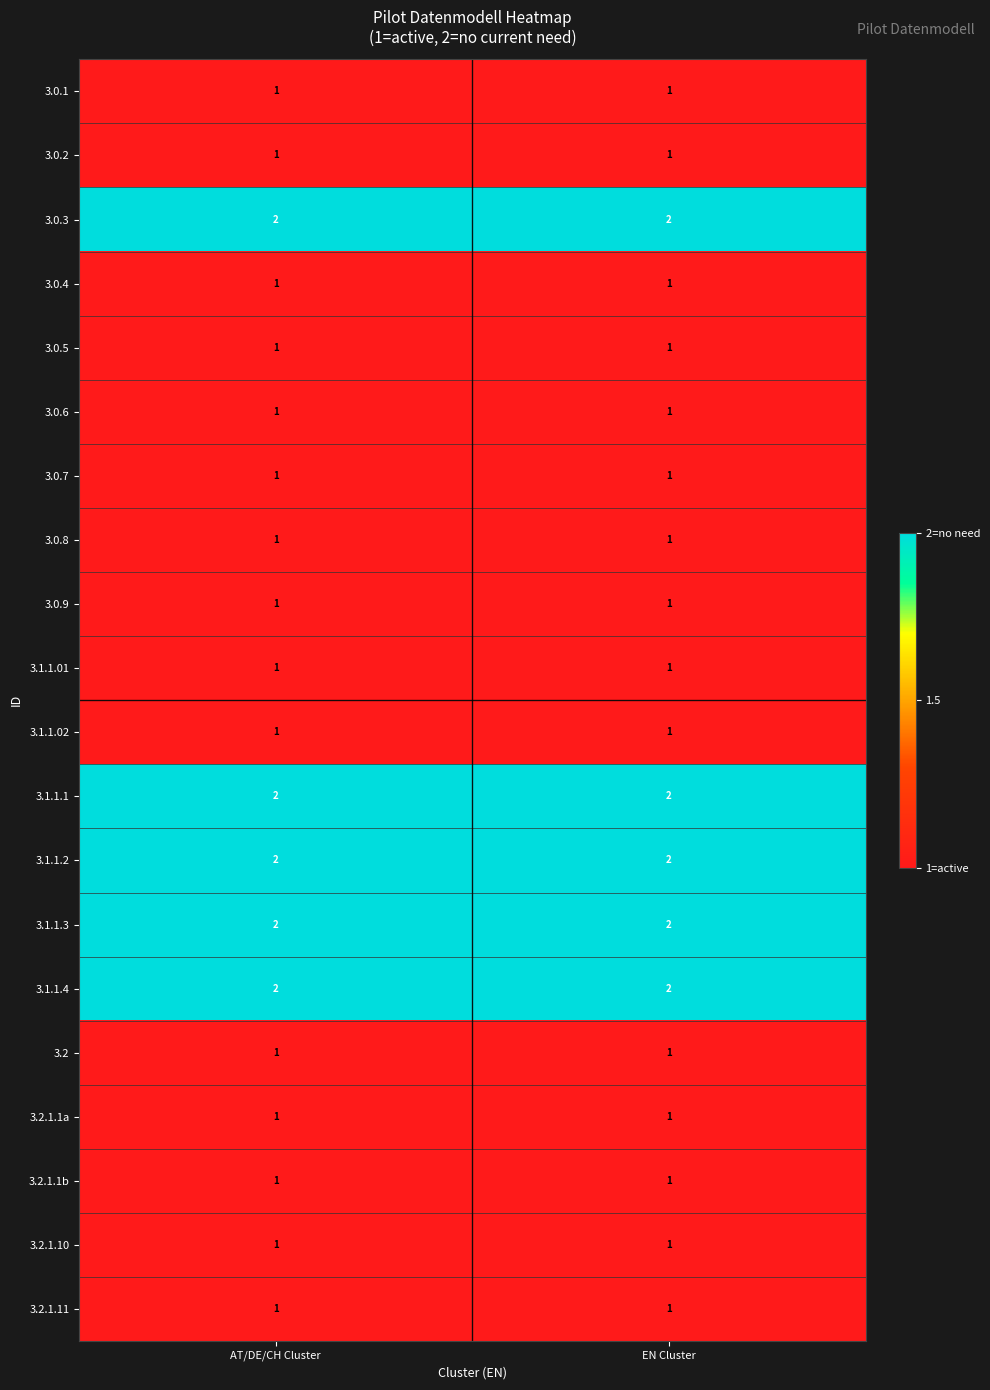

The value of 3.2.1.11 at AT/DE/CH Cluster is 1. True or false?

True